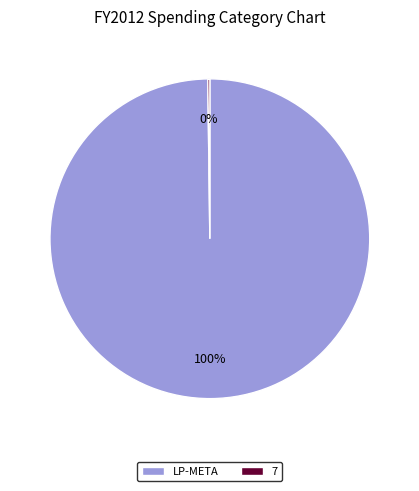

To the nearest percent, what is the difference between the largest and smallest slice percentages?

100%